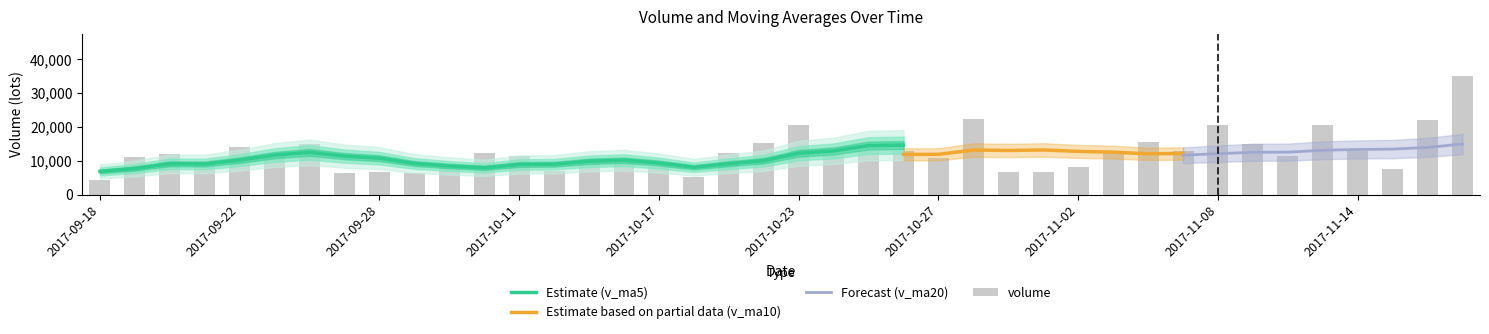

Are the bars grouped side by side (vs. stacked)?

Yes